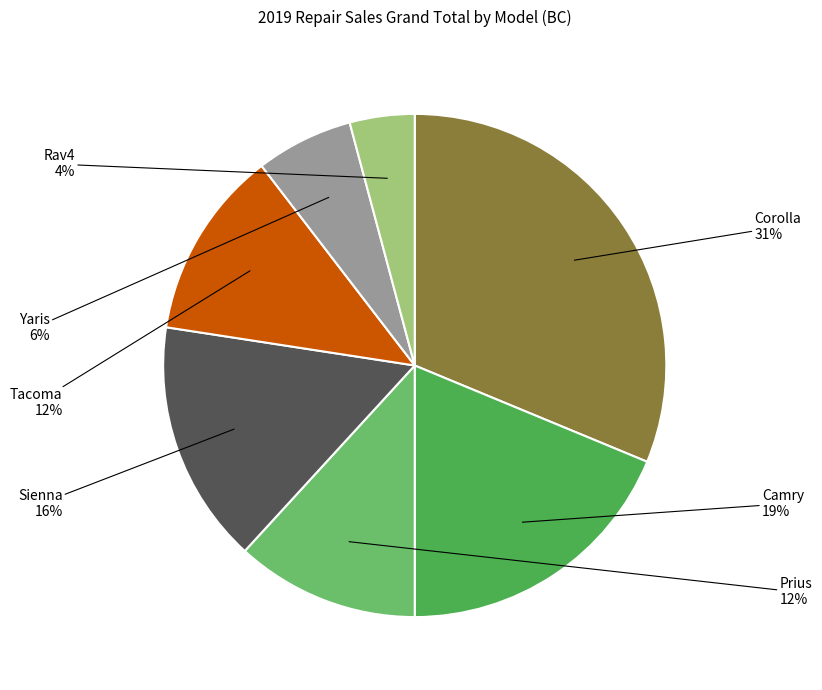

Is it true that Corolla is 38% of the pie?

False